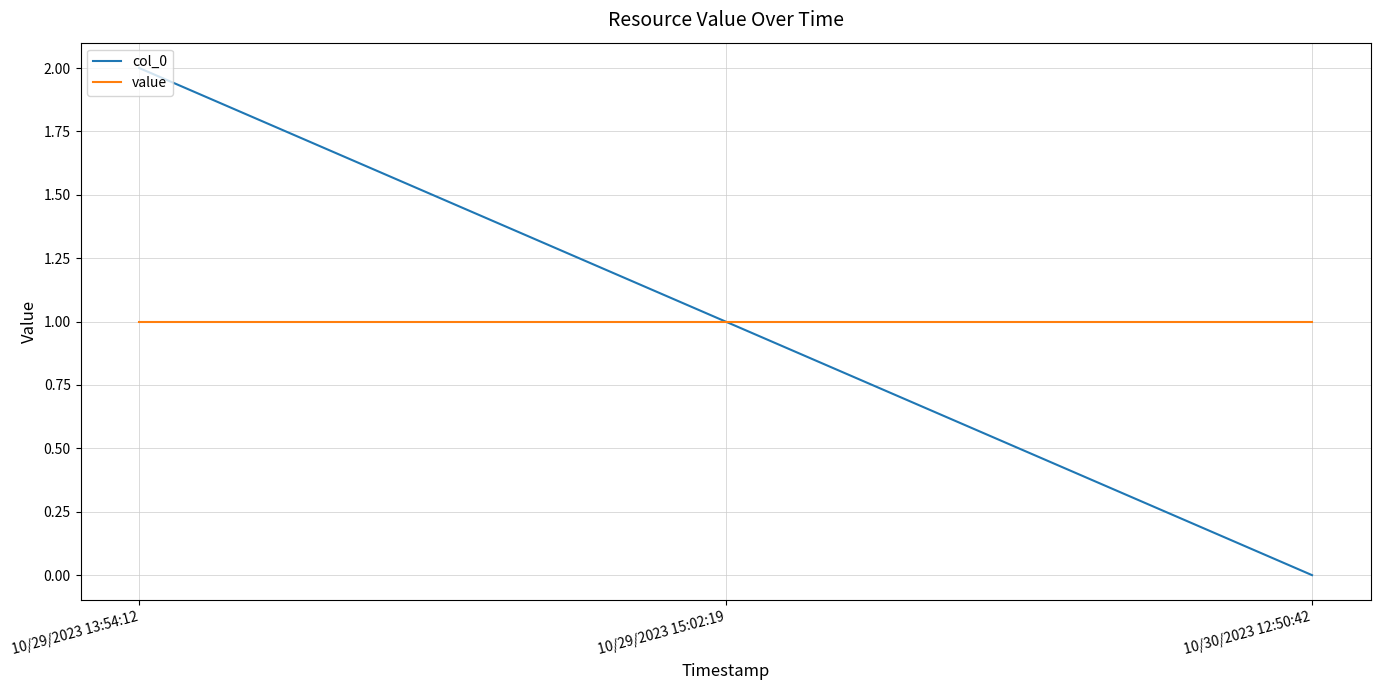

What position from the right is 10/30/2023 12:50:42?

1